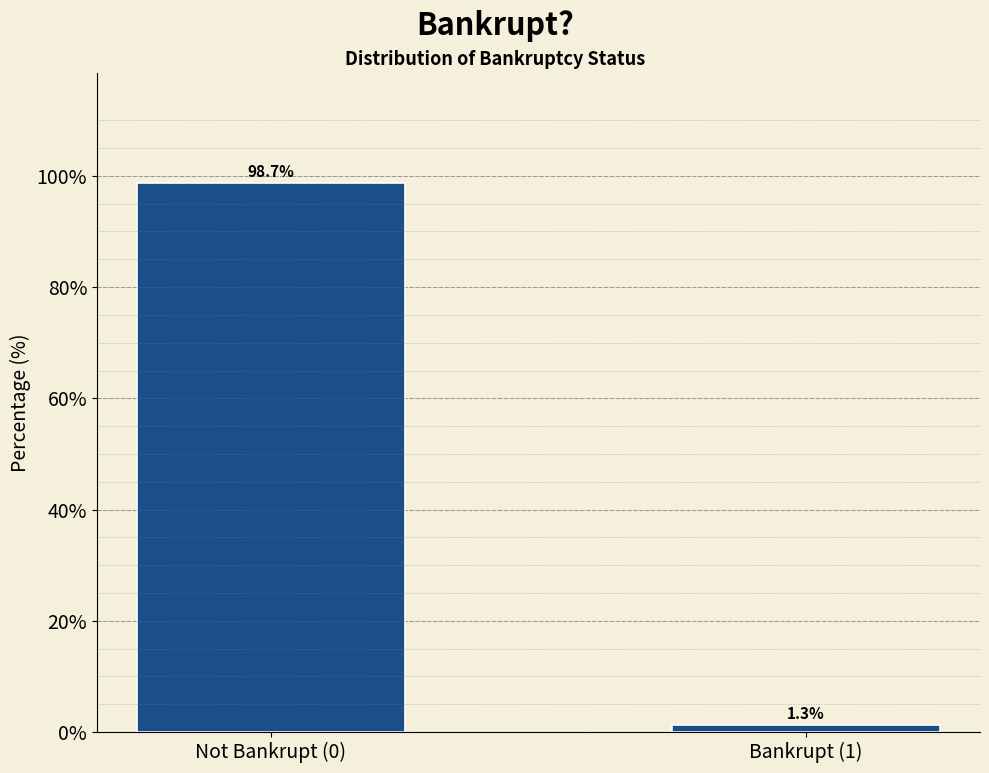

Reading left to right, what are all the values shown in this chart?

98.7	1.3